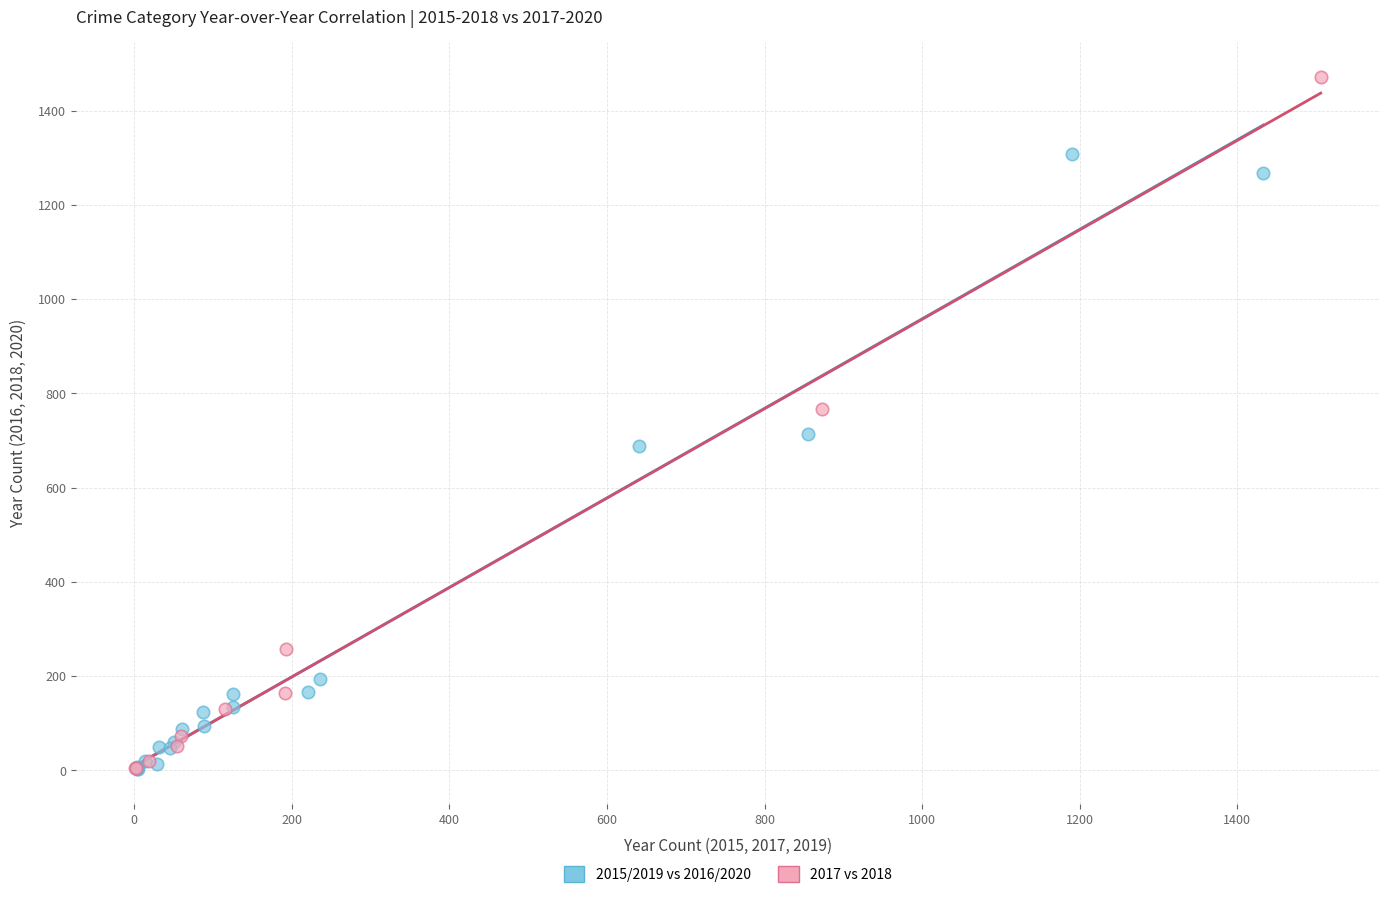

Which series reaches the maximum Y coordinate?

2017 vs 2018